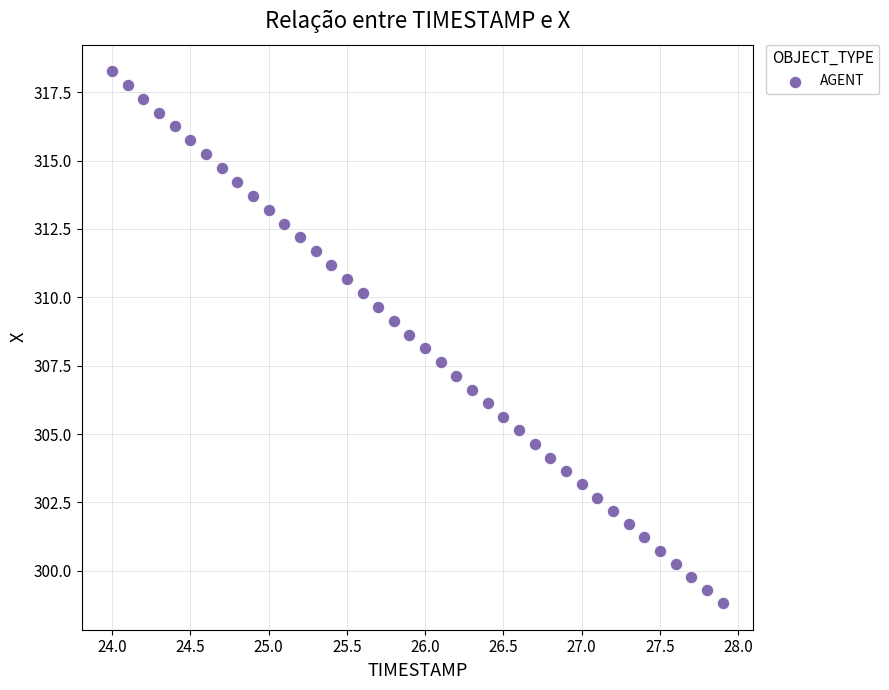

What is the range of X values (max minus min)?

3.9